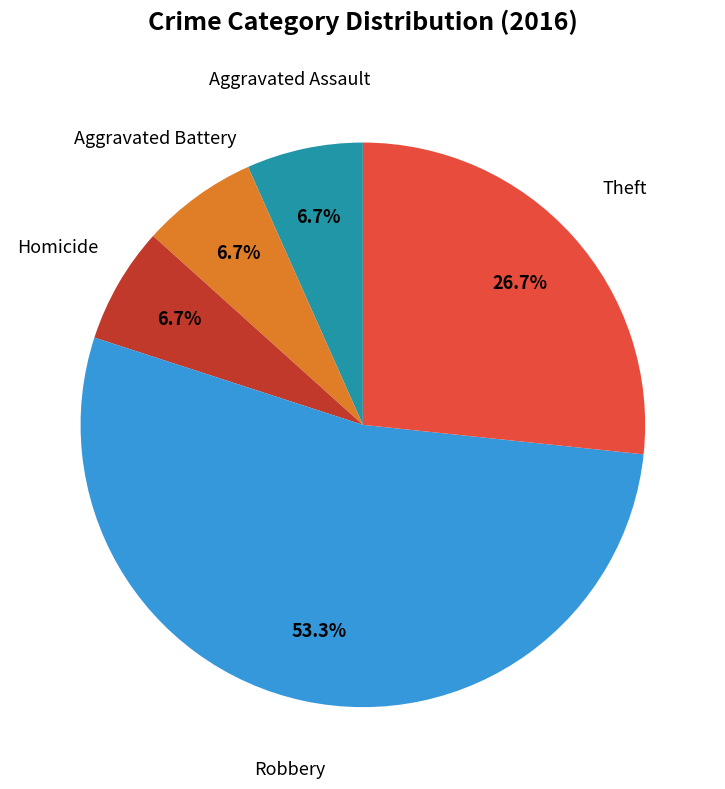

Is there any slice that represents more than half of the pie?

Yes